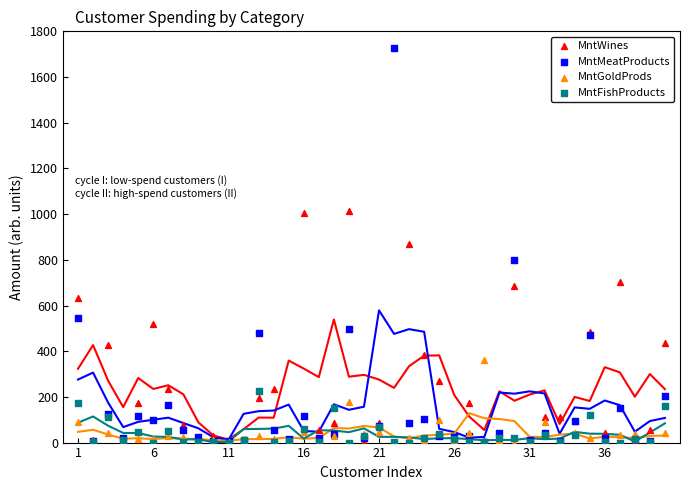

What are all the series names shown in the legend?

MntWines, MntMeatProducts, MntGoldProds, MntFishProducts